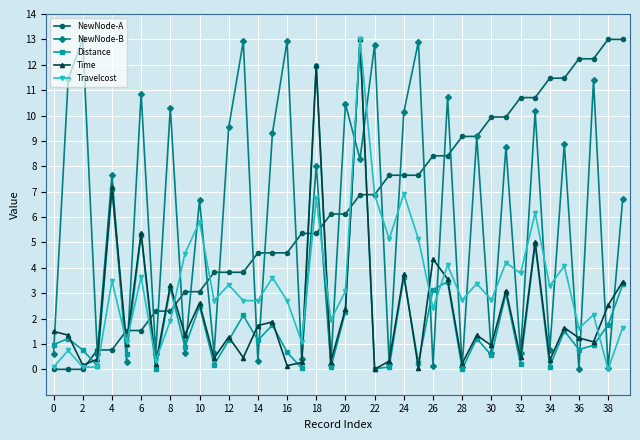

In Distance, how many points are lower than both neighbors (excluding endpoints)?

15